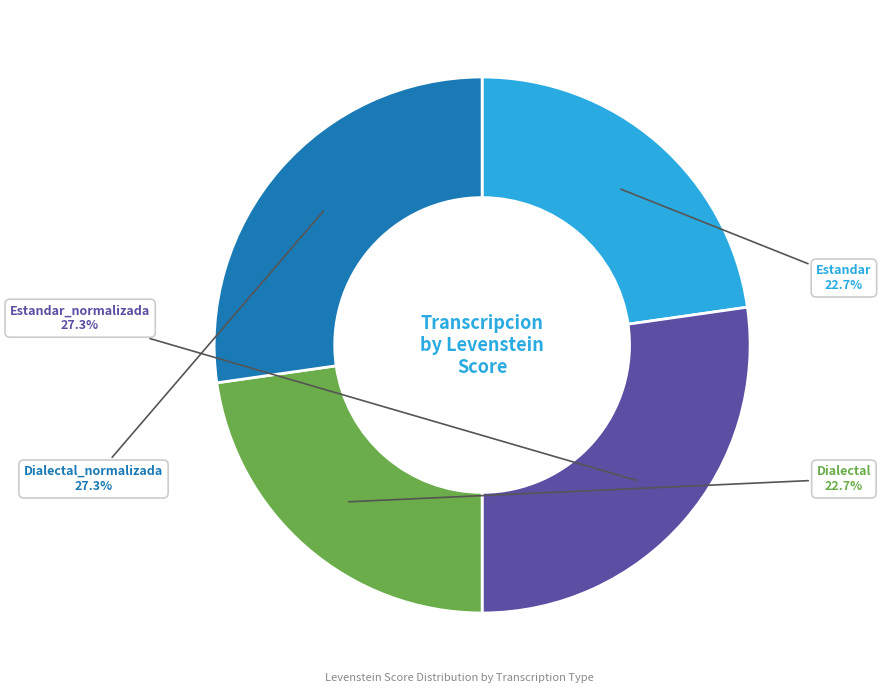

Do Dialectal_normalizada and Estandar_normalizada together represent more than half of the pie?

Yes